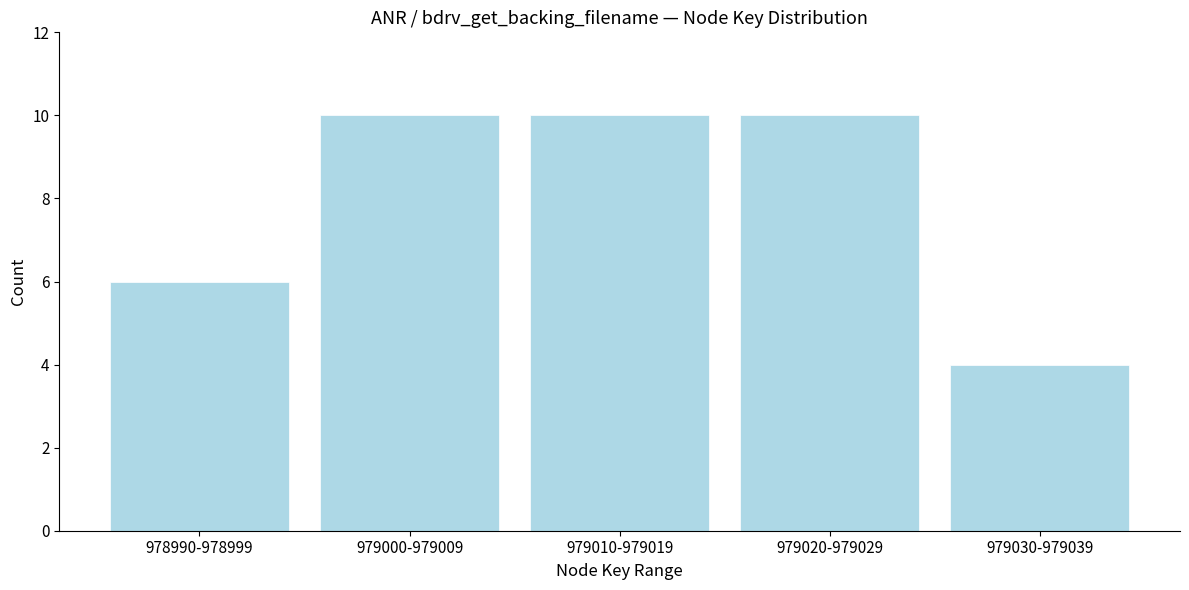

Reading right to left, list all the values displayed in this chart.

979030-979039=4	979020-979029=10	979010-979019=10	979000-979009=10	978990-978999=6